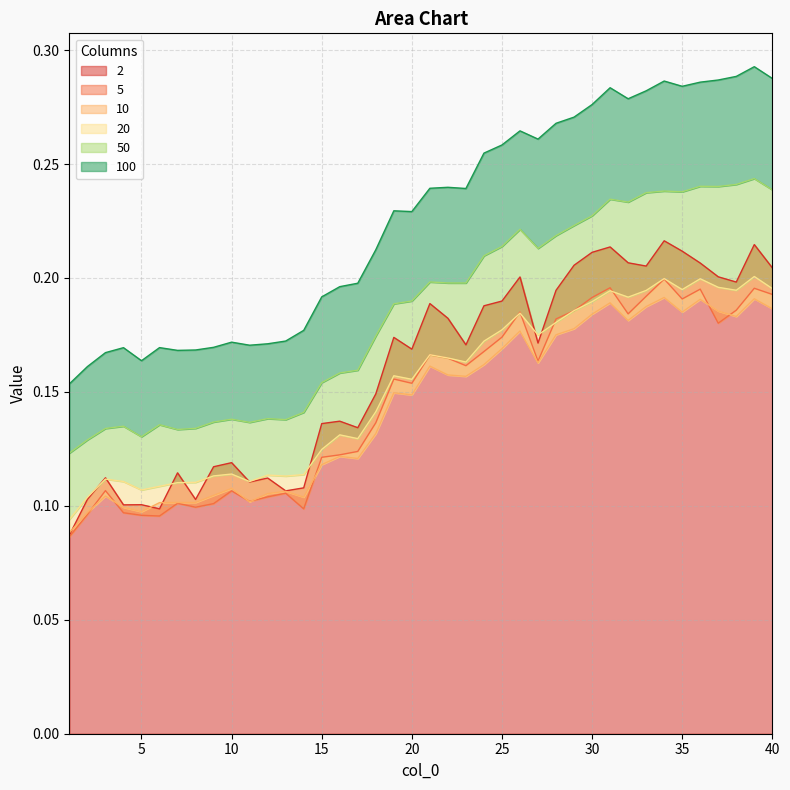

Where is the first local minimum for 50?

5